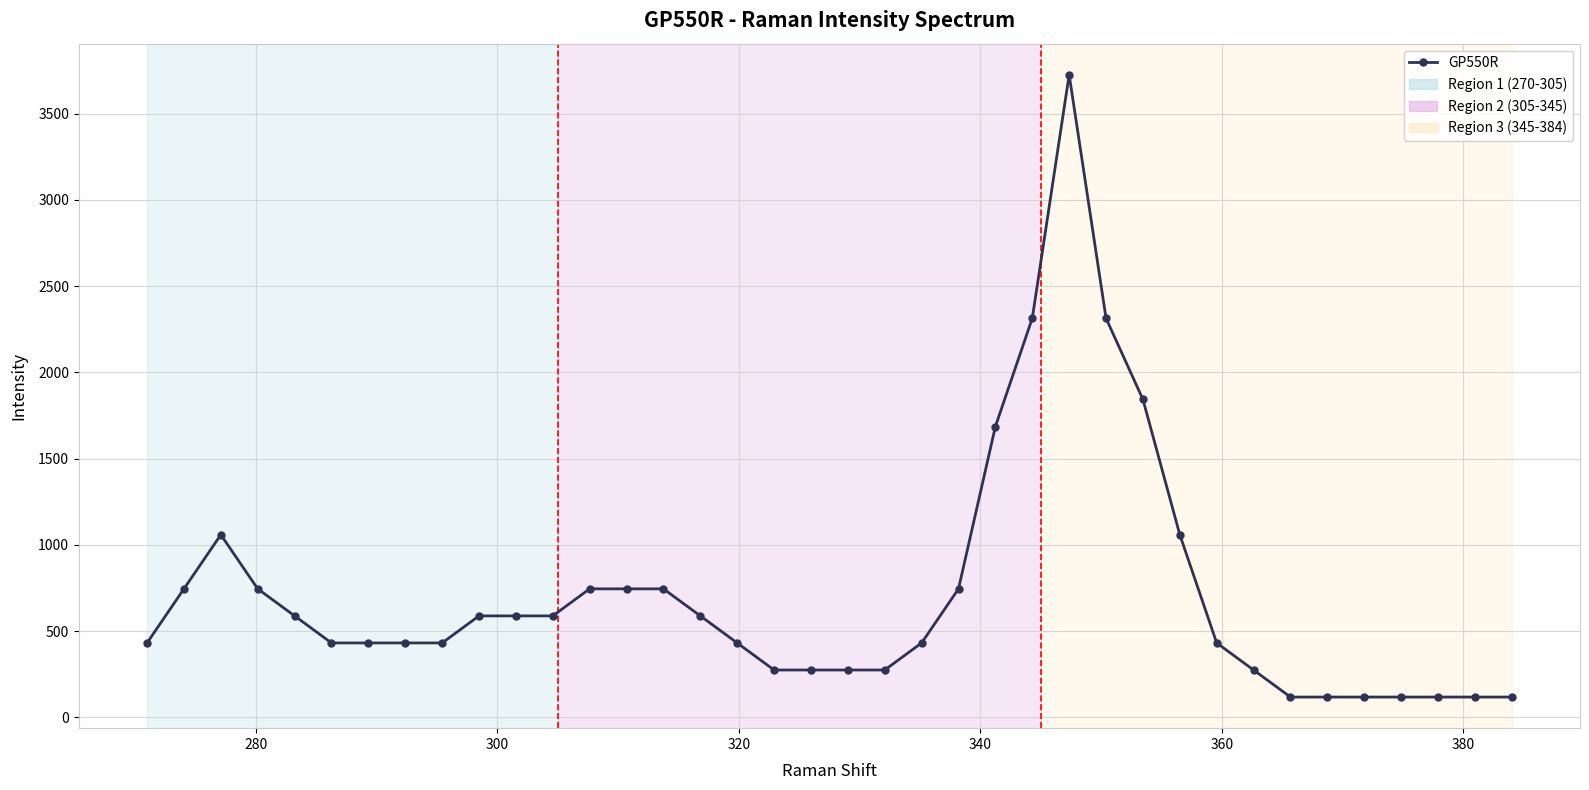

What is the difference between the second highest and second lowest values?

2196.1